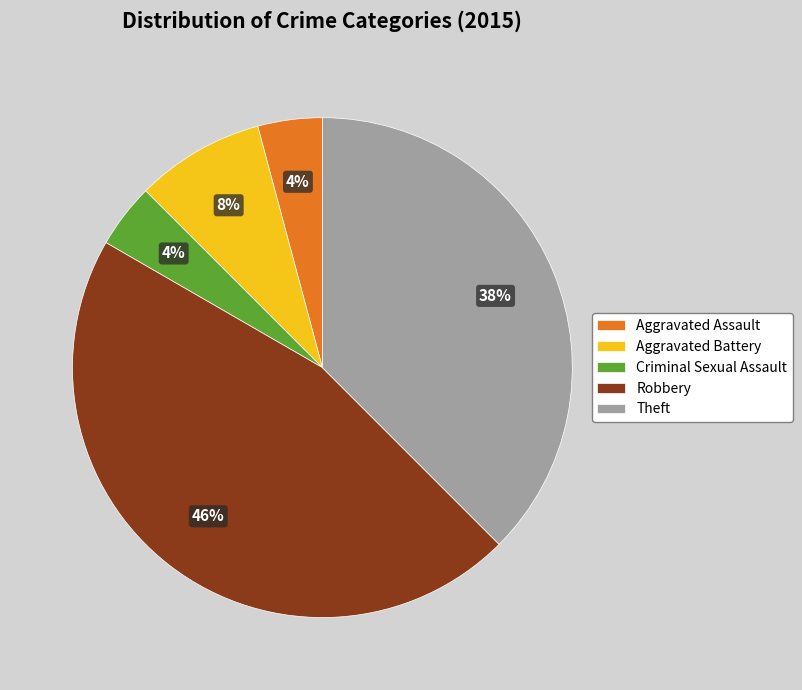

To the nearest percent, what portion does Criminal Sexual Assault represent?

4%